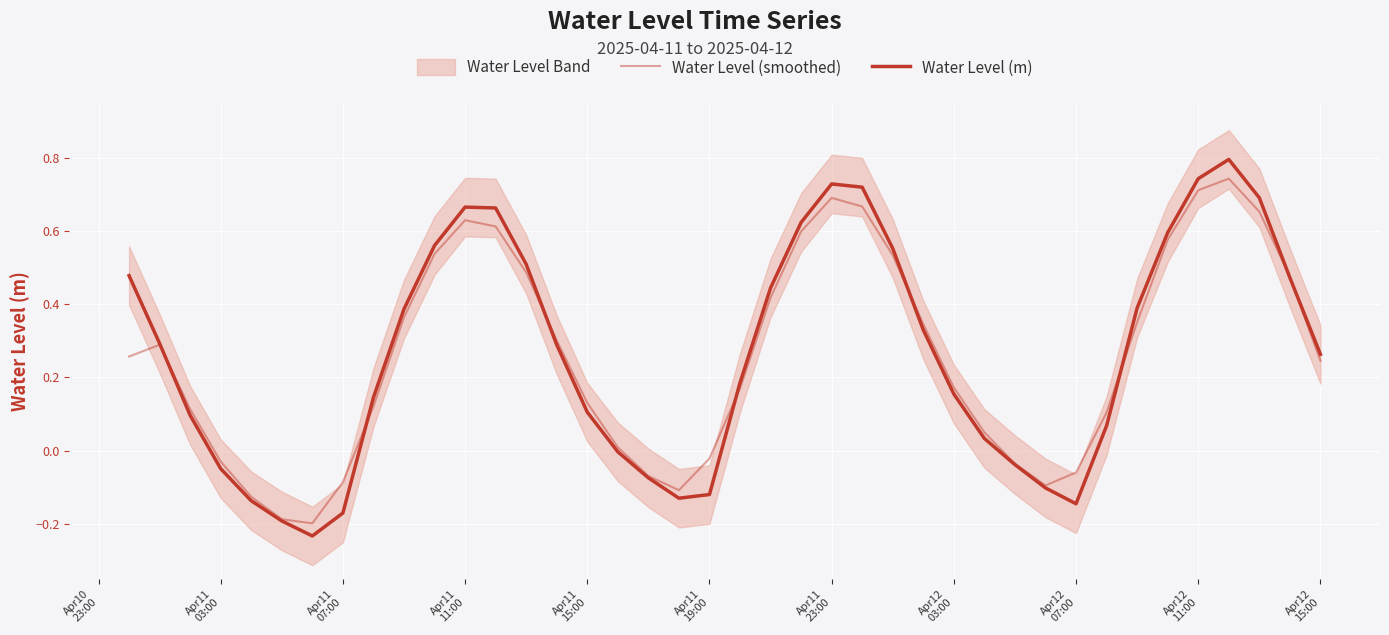

At how many categories does at least one series exceed 0?

29